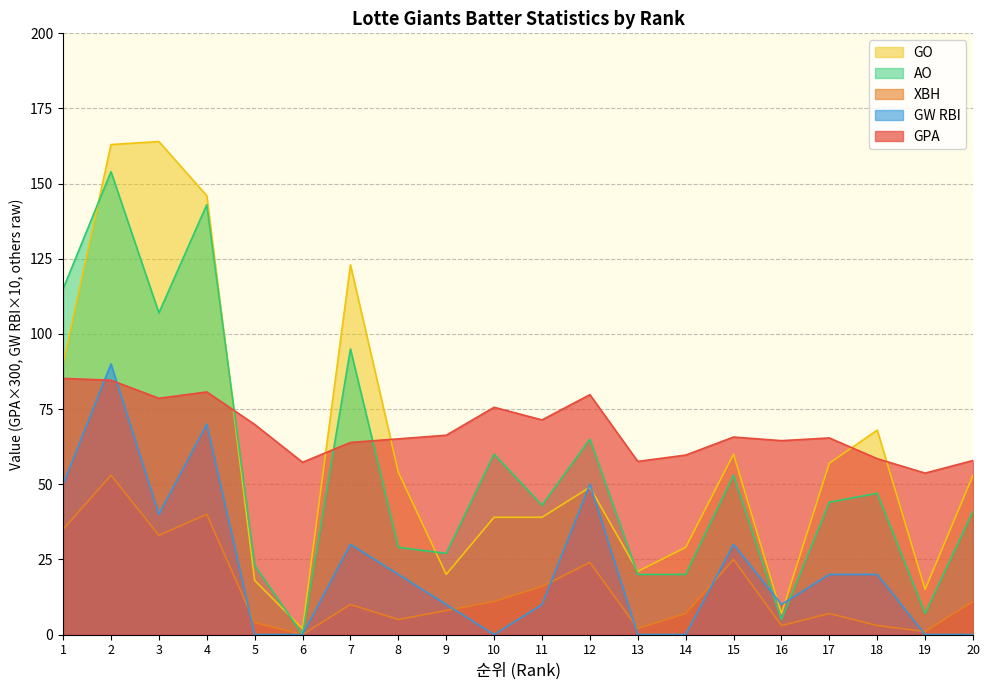

How many series are shown in this chart?

5